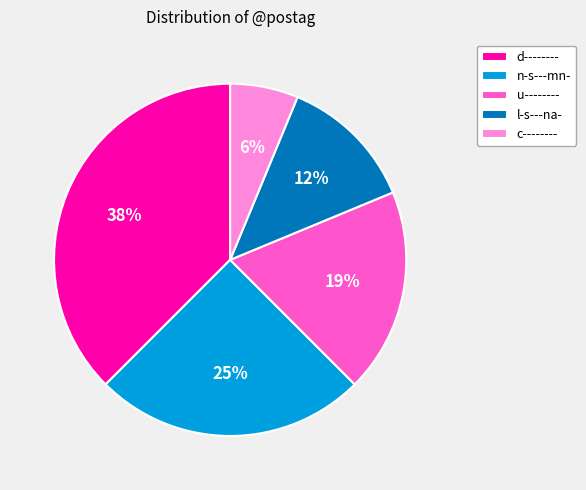

The c-------- slice represents 6% of the pie. True or false?

True